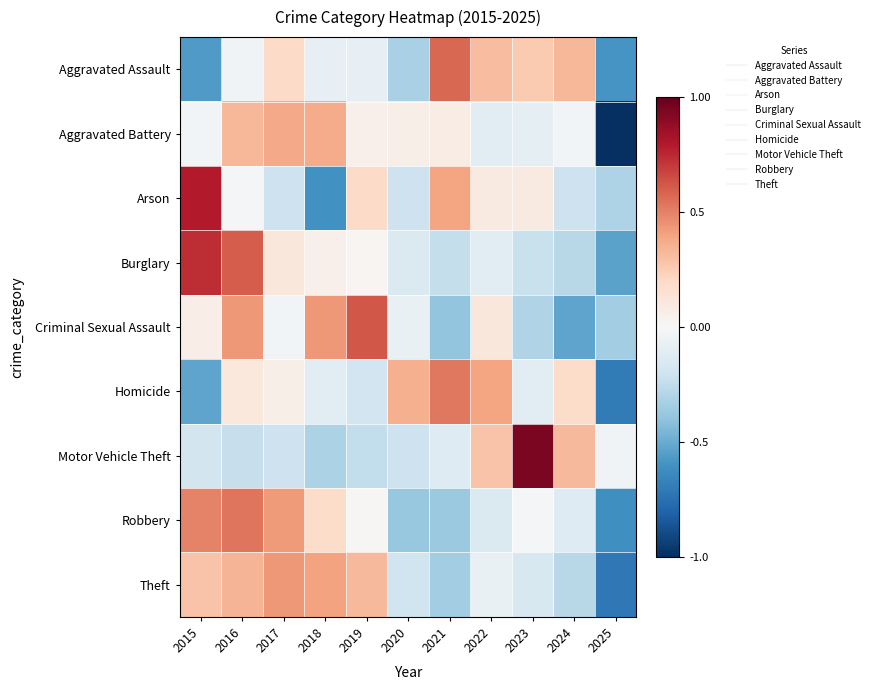

What is the smallest value displayed?

-1.0